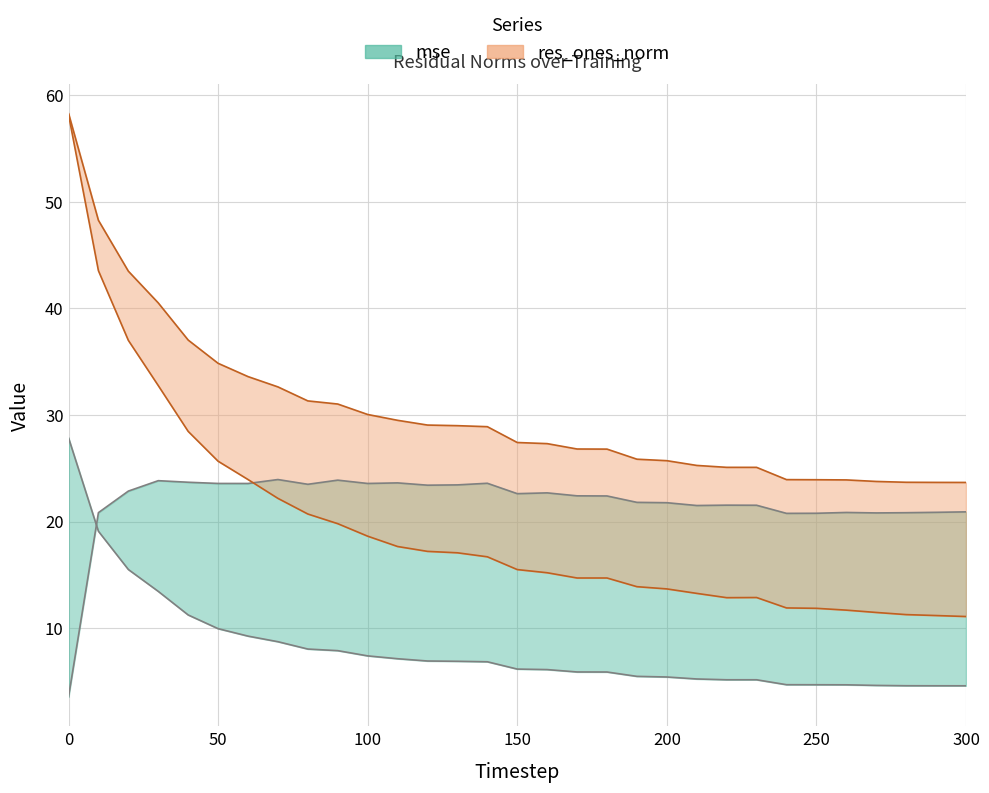

What is the minimum value shown in the chart?

3.5